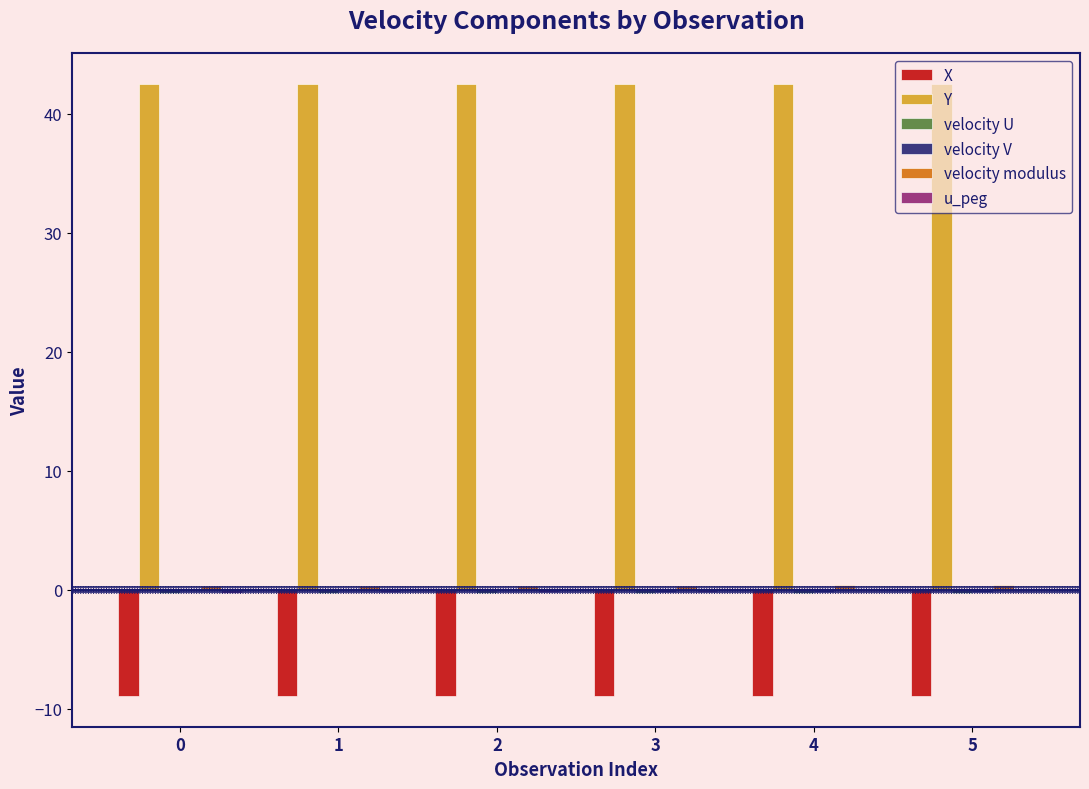

Which series has the largest total across all categories?

Y